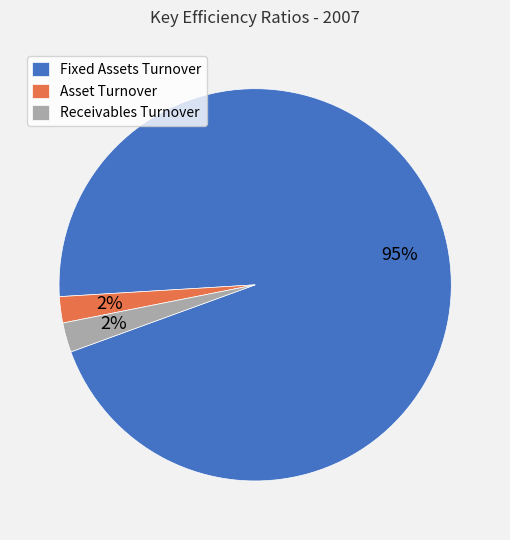

Which slice represents more than half of the pie?

Fixed Assets Turnover